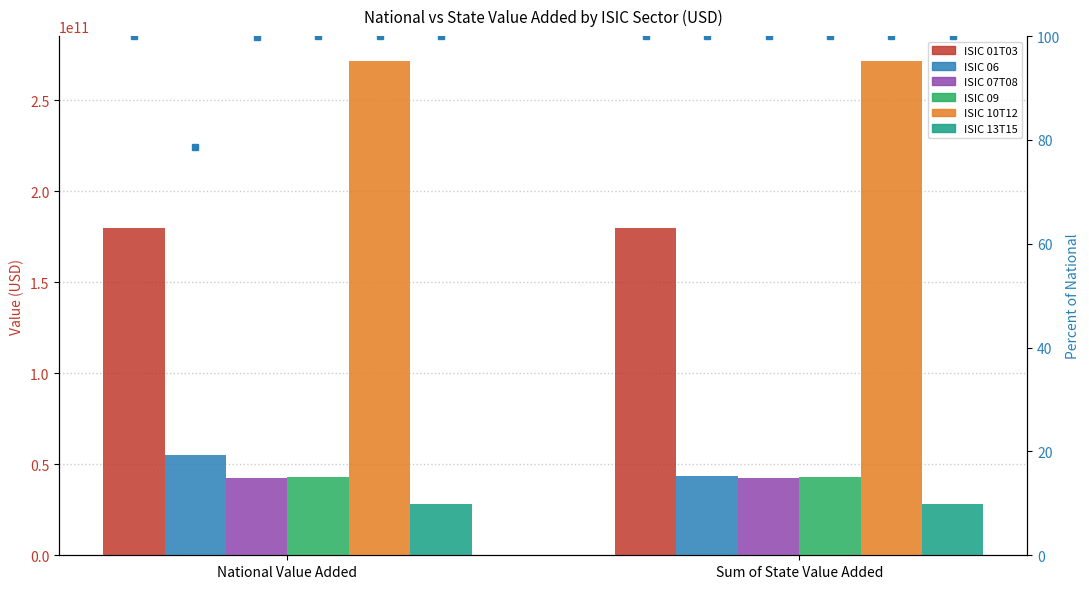

The ISIC 10T12 series shows 95886964163.9 at National Value Added. True or false?

False